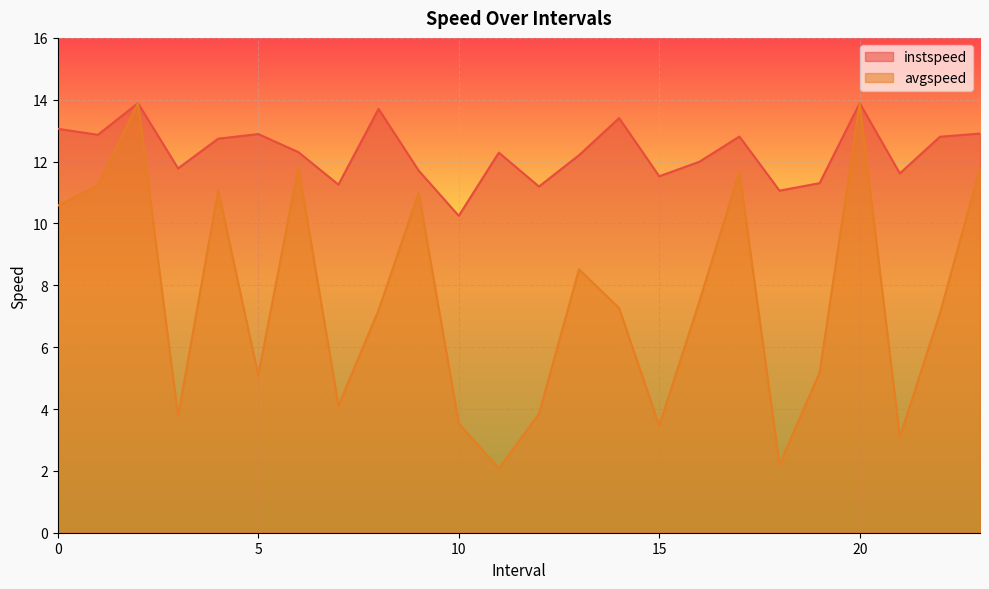

Is it true that instspeed equals 13.4 at 14.0?

True